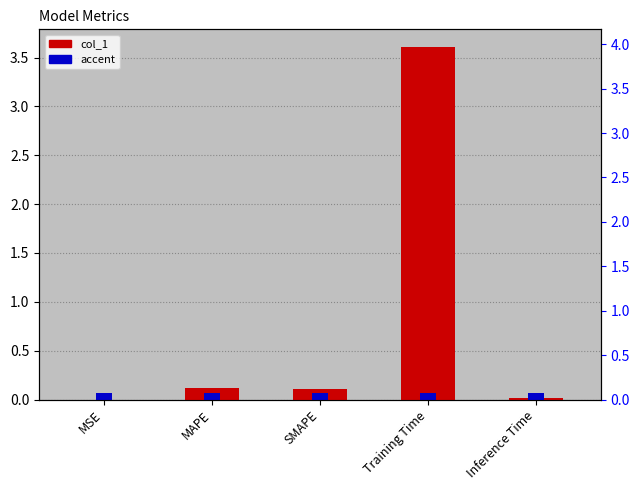

Rank the categories by value from lowest to highest.

MSE, Inference Time, SMAPE, MAPE, Training Time